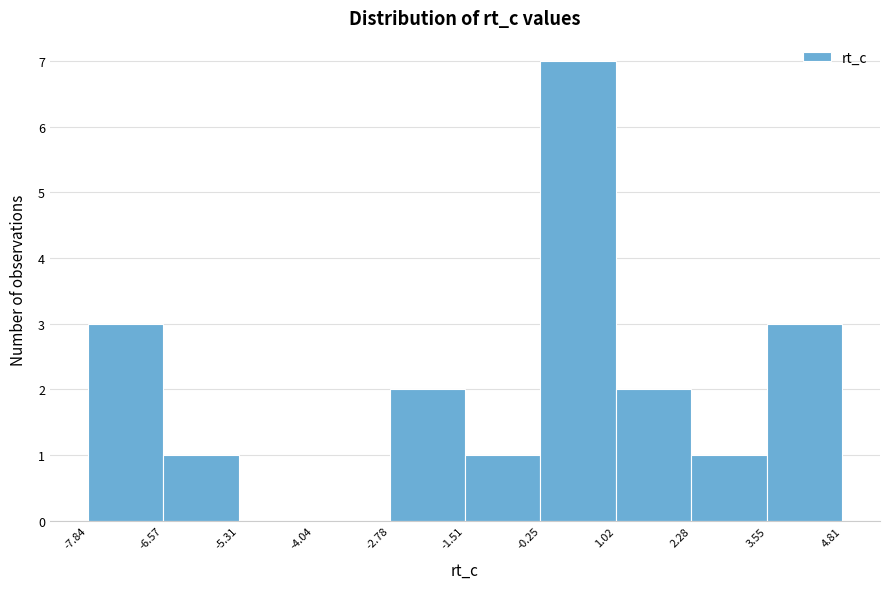

Reading left to right, transcribe this chart: for each bar, give the range it covers on the x-axis and its height. The values are not printed on the chart, so give them approximately, as read against the axis.

-7.84 to -6.57: 3
-6.57 to -5.31: 1
-5.31 to -4.04: 0
-4.04 to -2.78: 0
-2.78 to -1.51: 2
-1.51 to -0.25: 1
-0.25 to 1.02: 7
1.02 to 2.28: 2
2.28 to 3.55: 1
3.55 to 4.81: 3